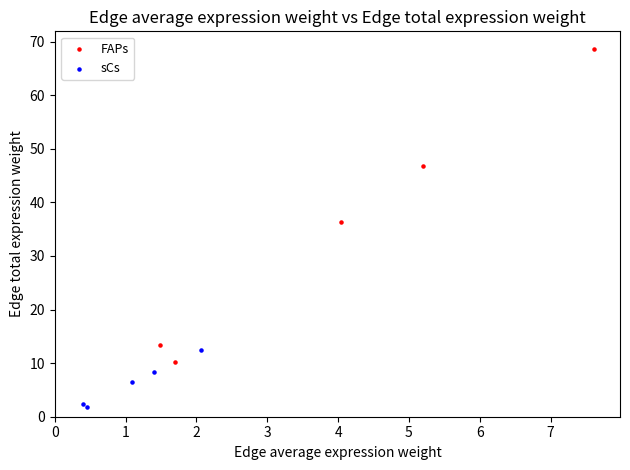

Which series contains the highest Y value?

FAPs